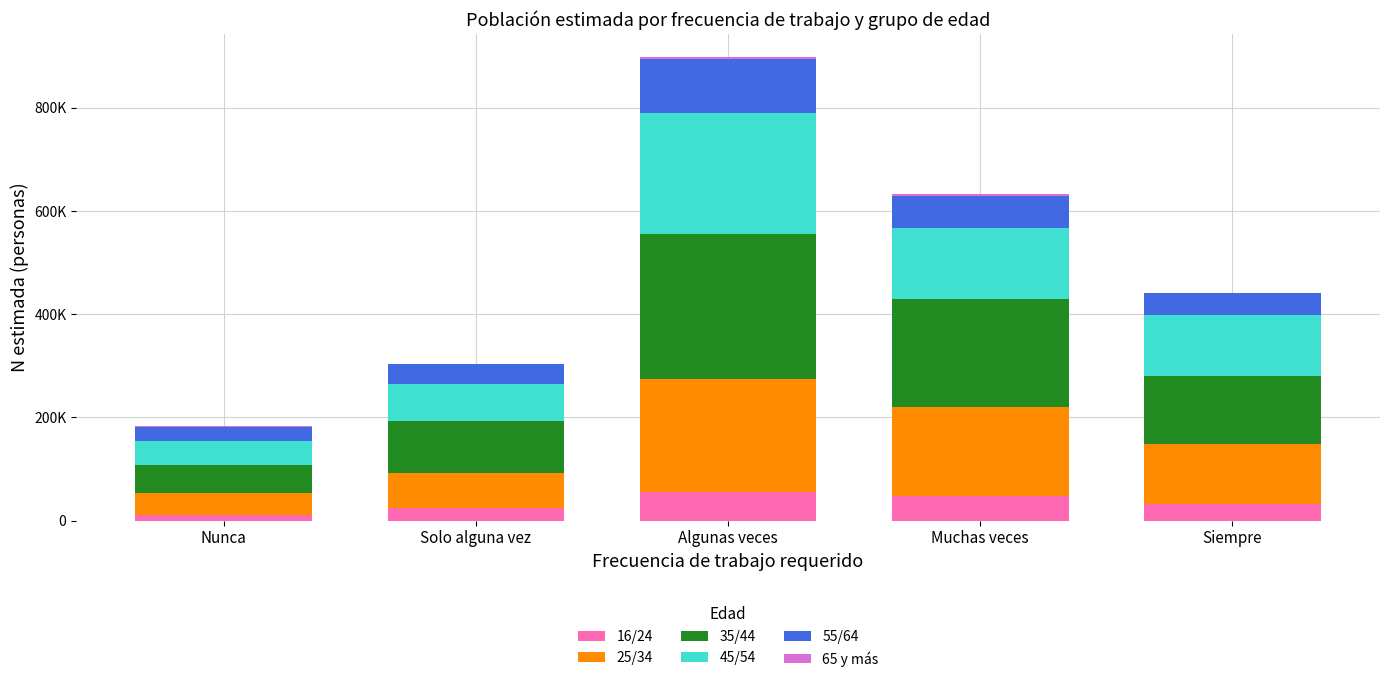

Are the bars horizontal?

No